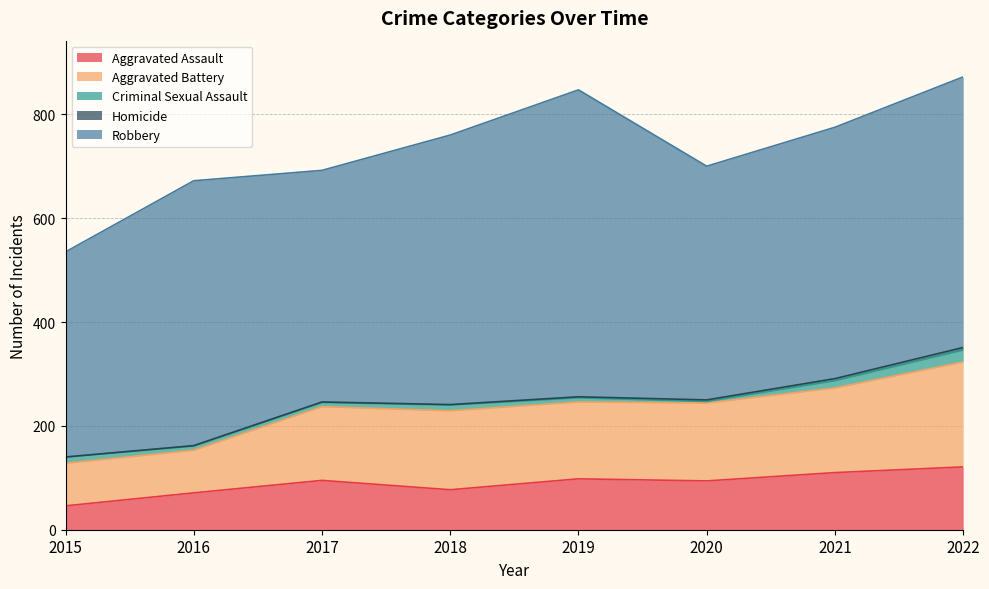

Is it true that Robbery equals 521 at 2022?

True